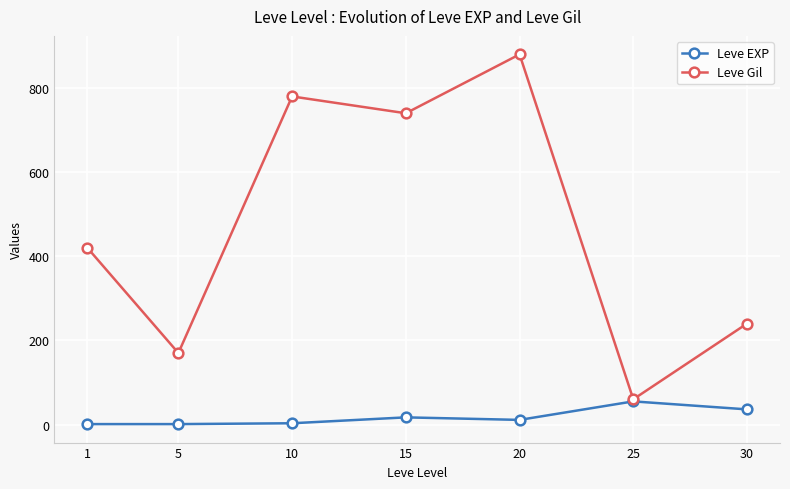

What is the average value of the Leve EXP series?

18